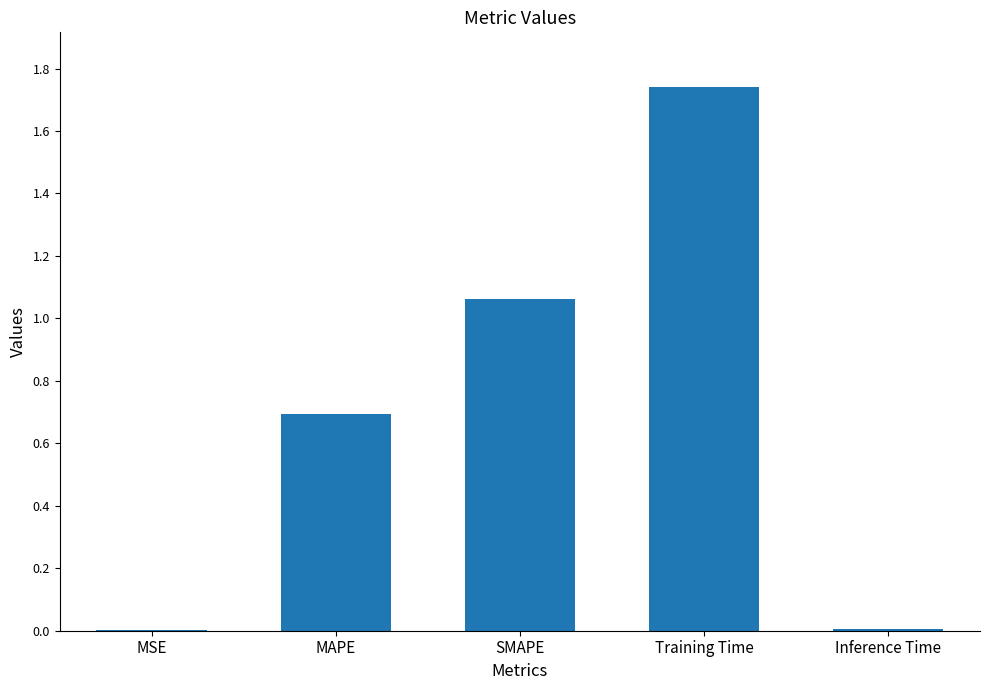

The value at MAPE is 0.7. True or false?

True